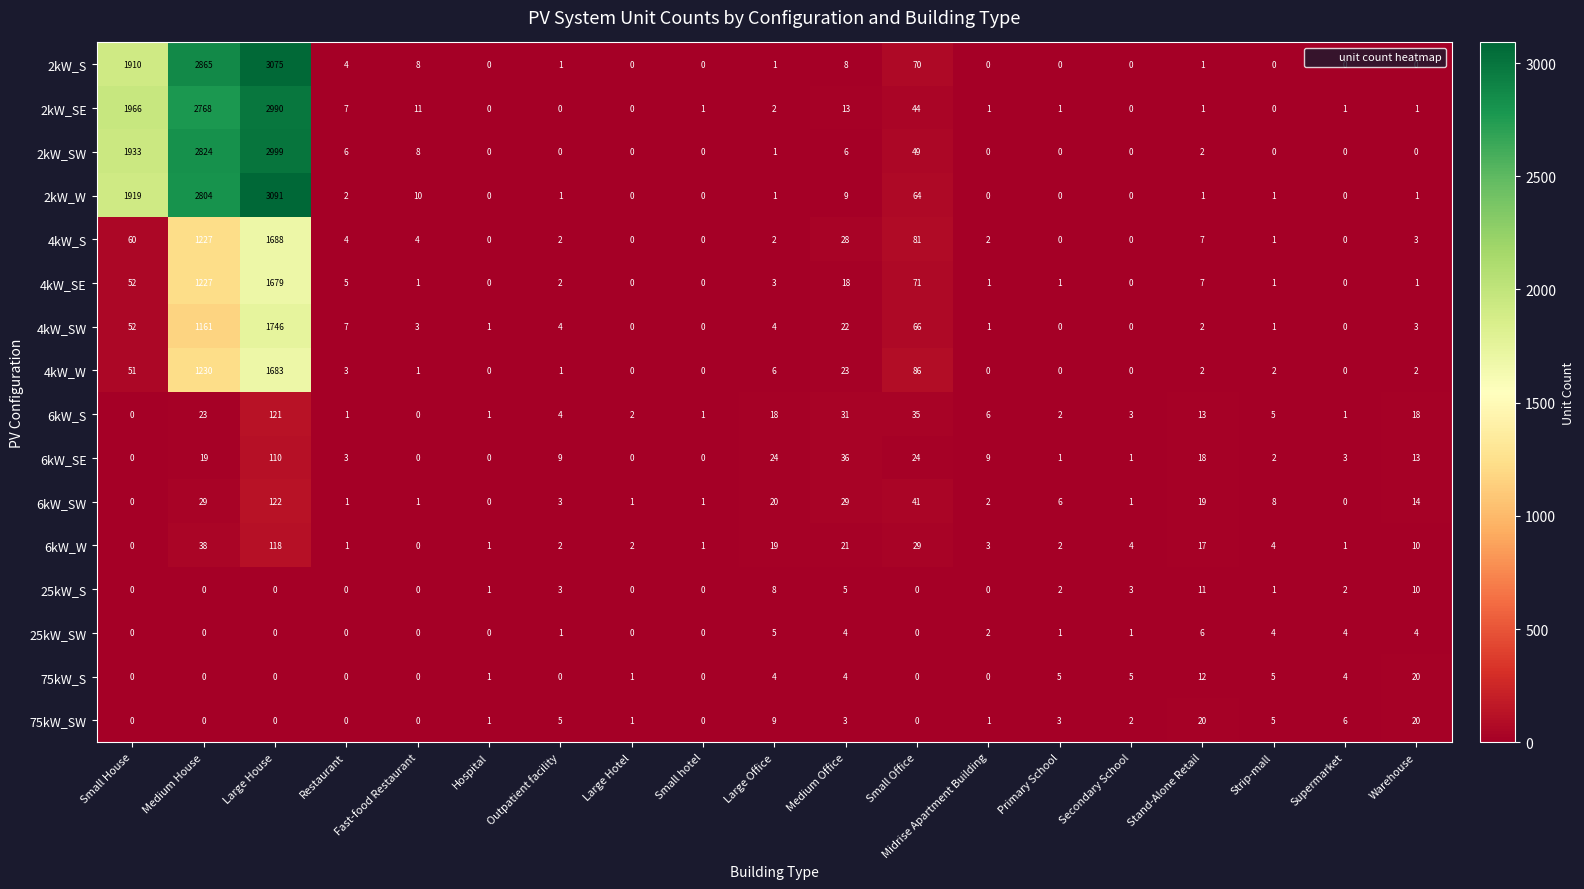

What is the highest value of the 6kW_SW series?

122